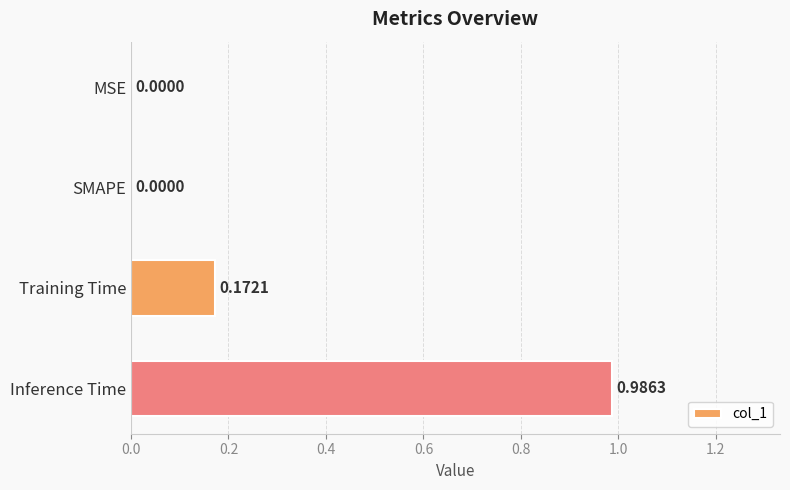

Which label corresponds to the largest value in the chart?

Inference Time